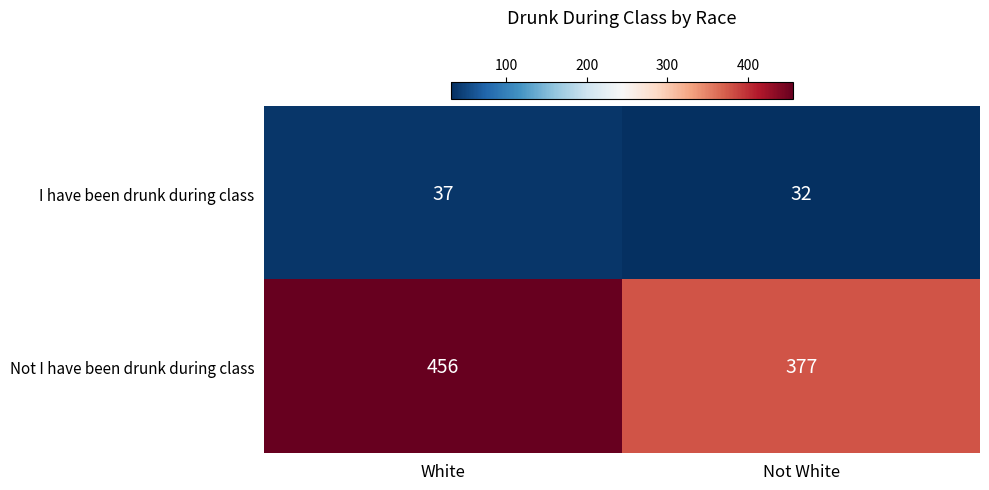

Between White and Not White, which series saw the biggest shift?

Not I have been drunk during class